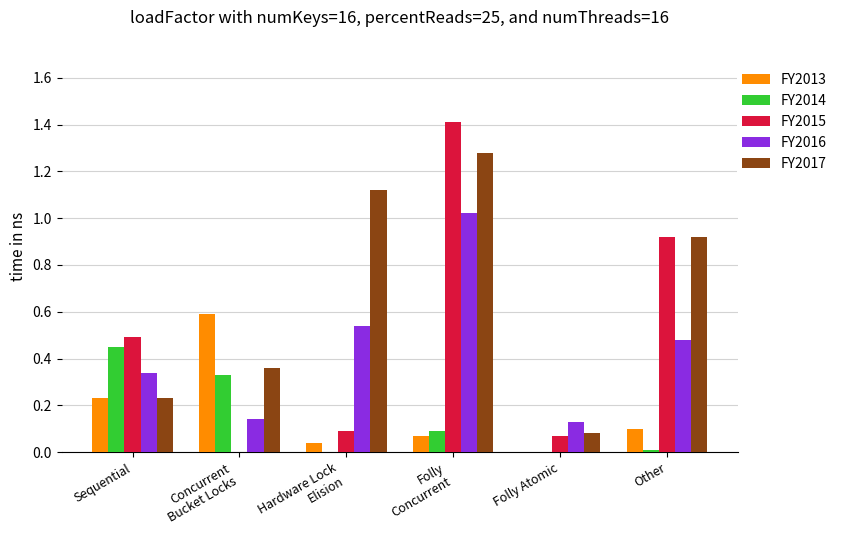

What is the sum of all FY2015 values?

3.0